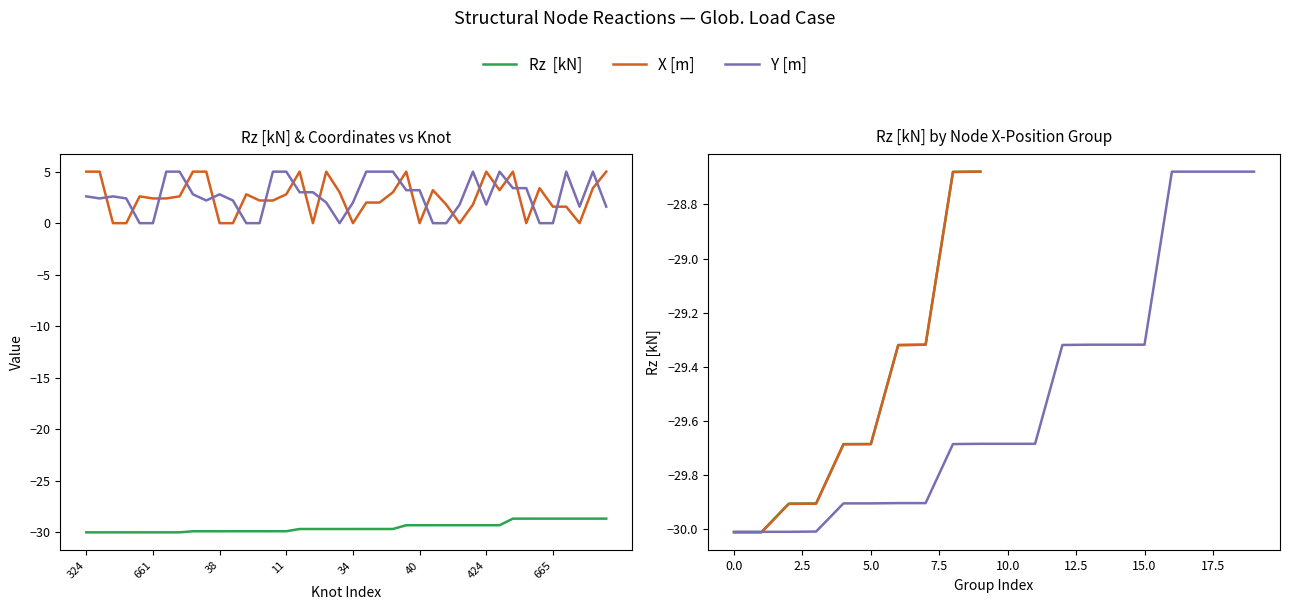

Read the Rz  [kN] value at 324.

-30.0